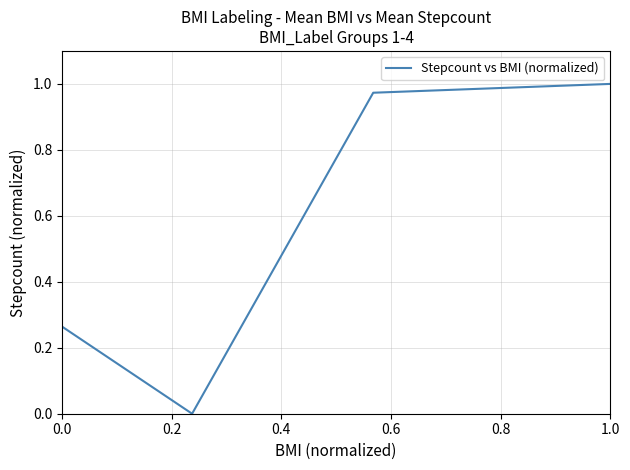

True or false: the data has more than 2 interior local peaks.

False